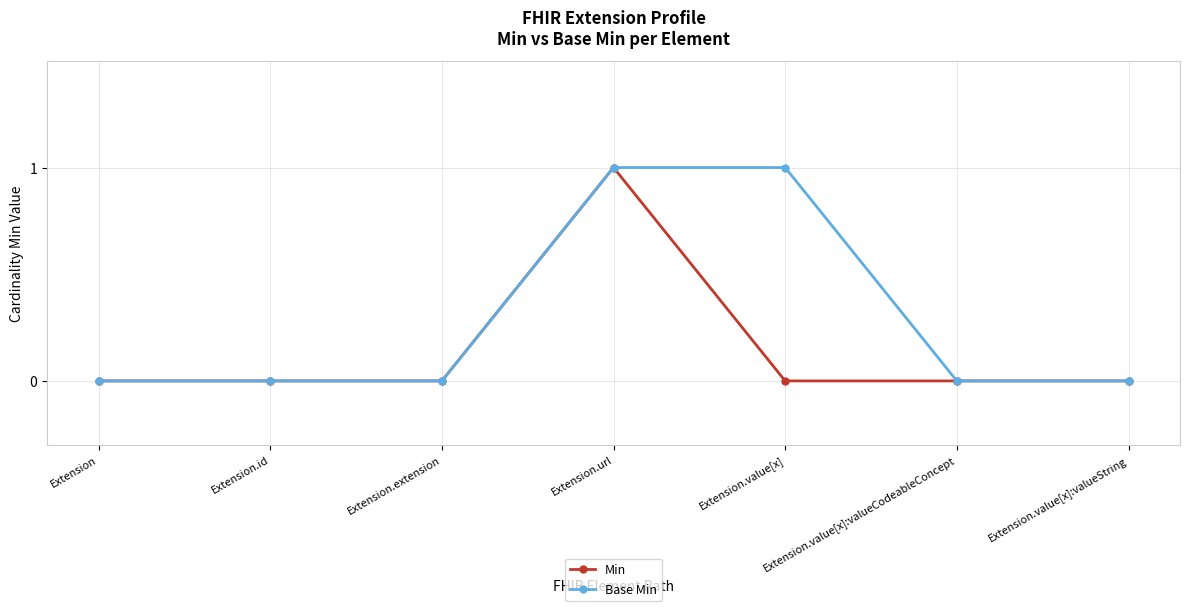

The Base Min series shows 0 at Extension.value[x]:valueCodeableConcept. True or false?

True